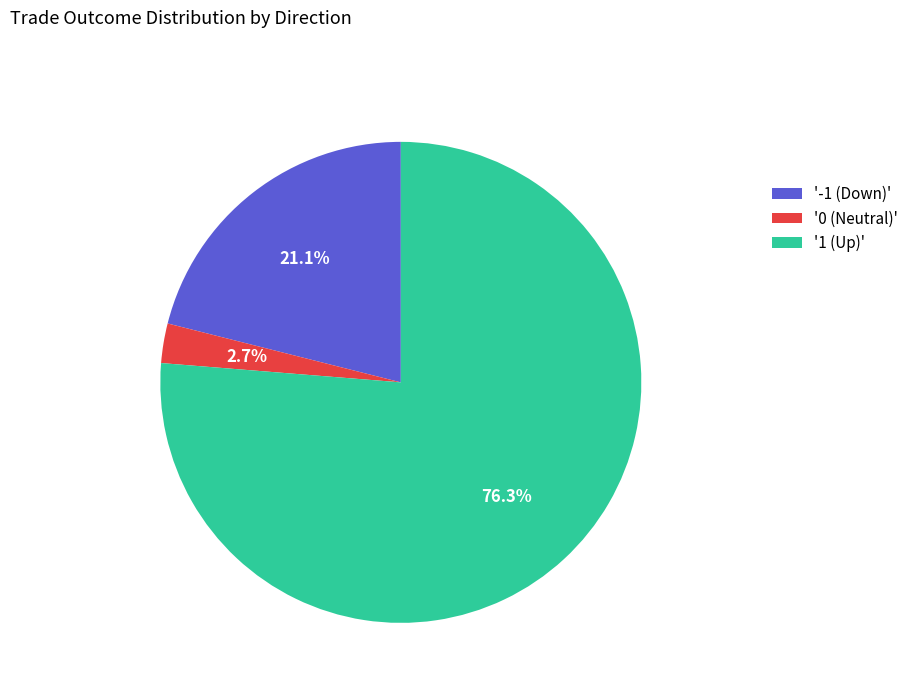

Rank the categories by value from highest to lowest.

'1 (Up)', '-1 (Down)', '0 (Neutral)'